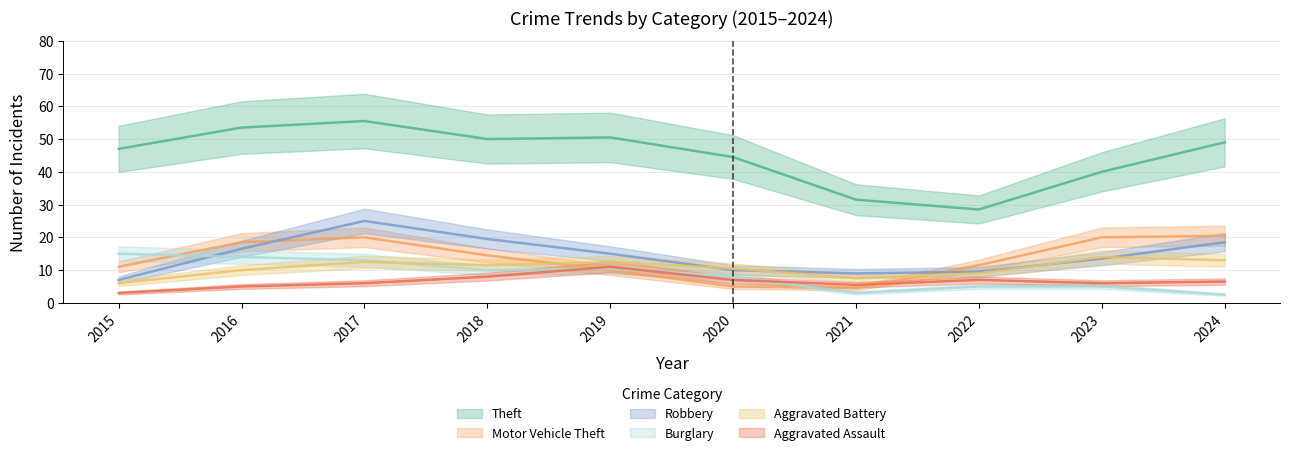

True or false: Burglary and Motor Vehicle Theft cross at least once.

True